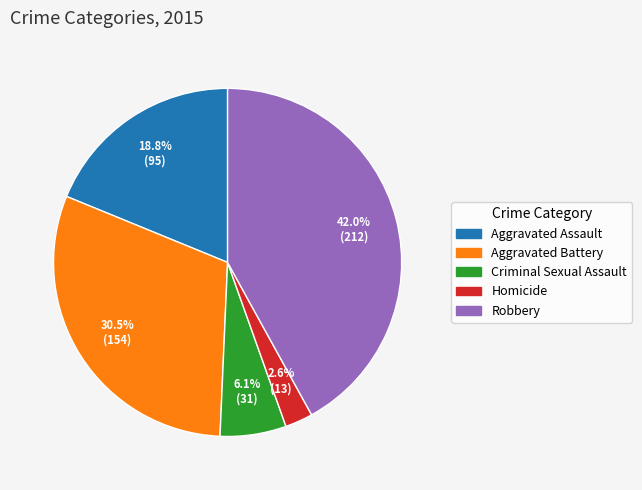

How many slices are in this pie chart?

5